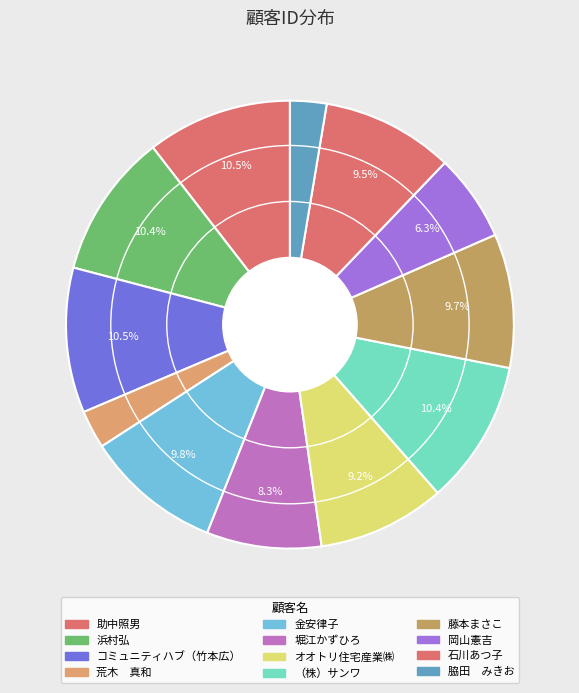

Count the number of slices in the pie.

12